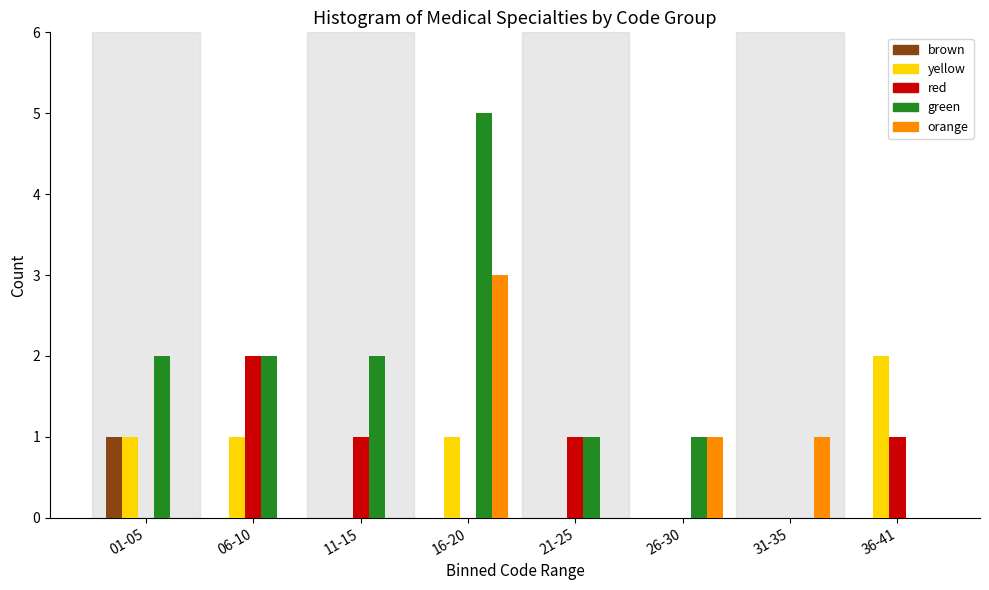

Which series changed the most between 31-35 and 36-41?

yellow